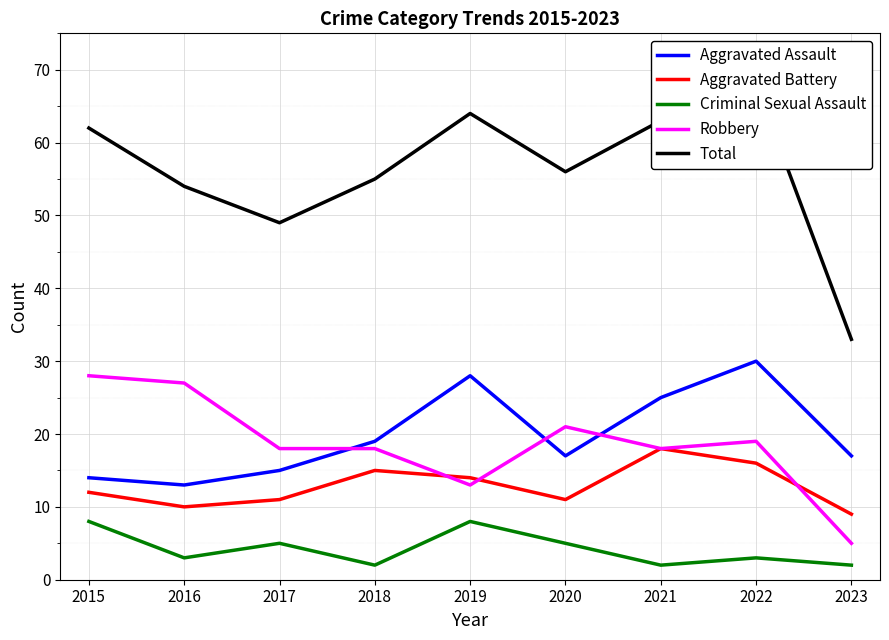

In Aggravated Assault, how many points are lower than both neighbors (excluding endpoints)?

2